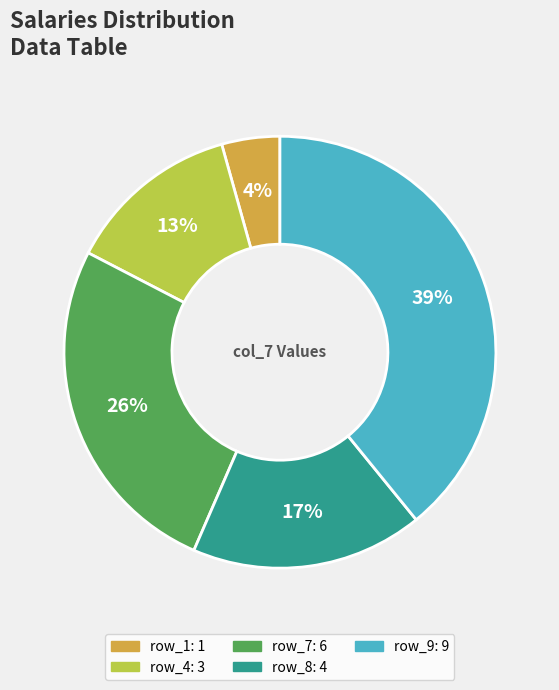

Does any single category account for the majority?

No